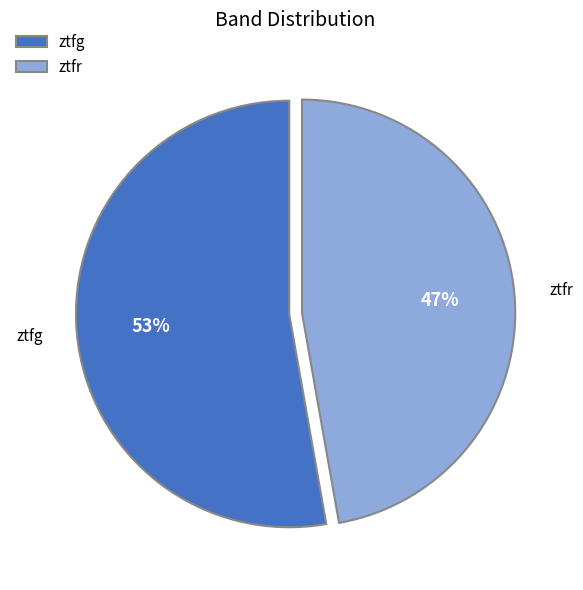

Count the number of slices in the pie.

2